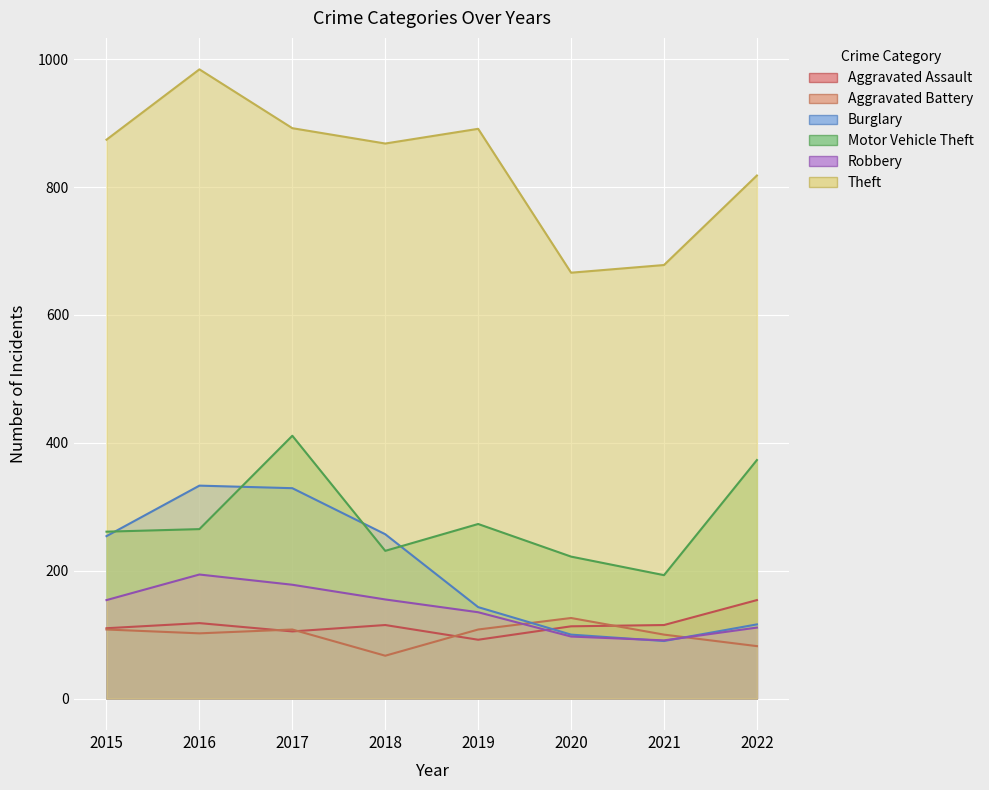

Count the number of data series in this chart.

6